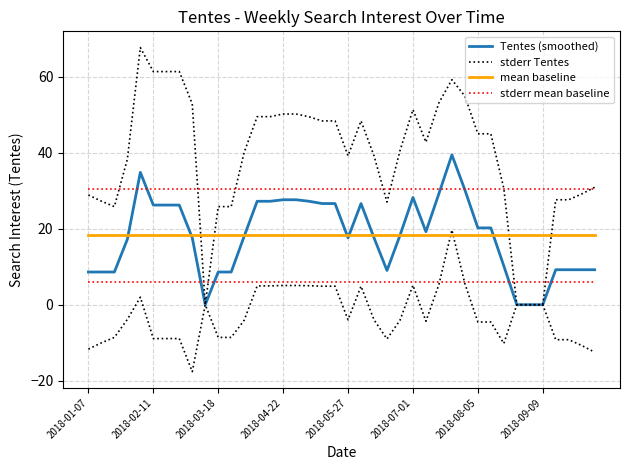

Between 2018-05-27 and 2018-07-01, which series saw the biggest shift?

Tentes (smoothed)